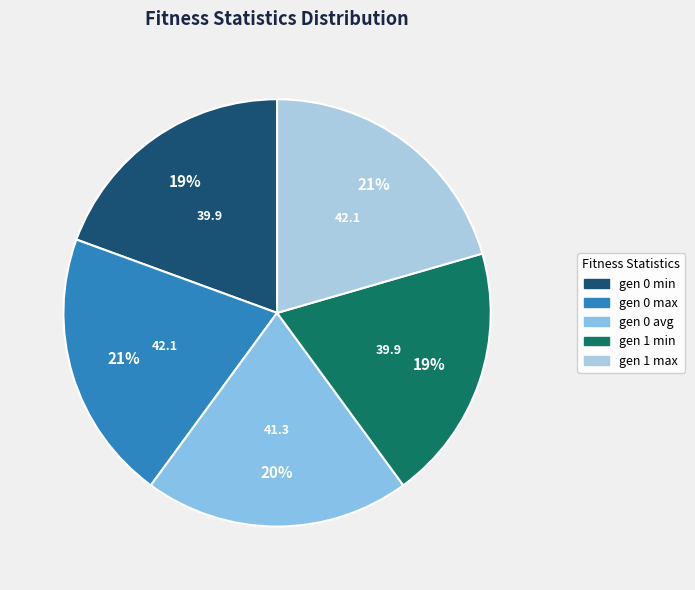

What is the smallest slice in the pie chart?

gen 0 min